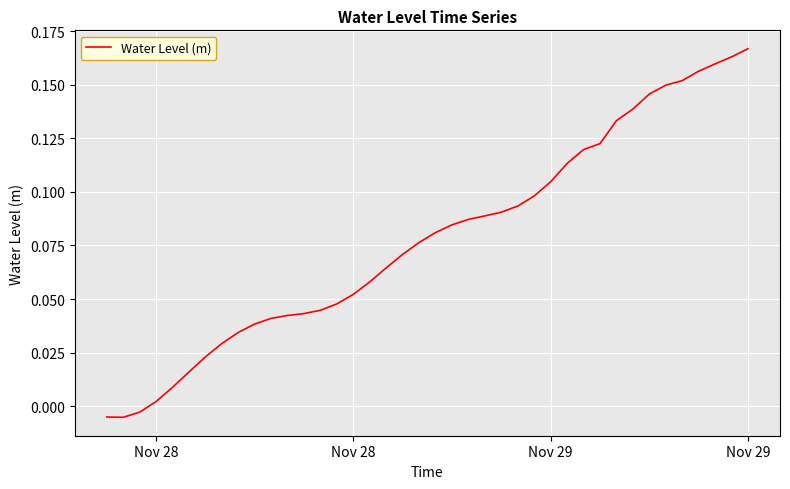

Does the chart have visible grid lines?

Yes